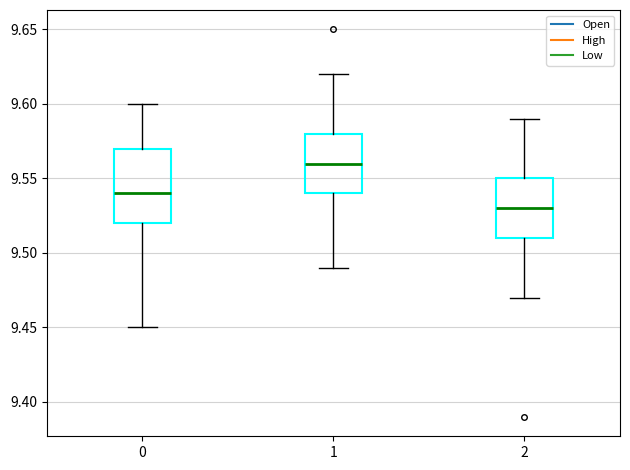

Which box is the tallest, from its lower edge to its upper edge?

0